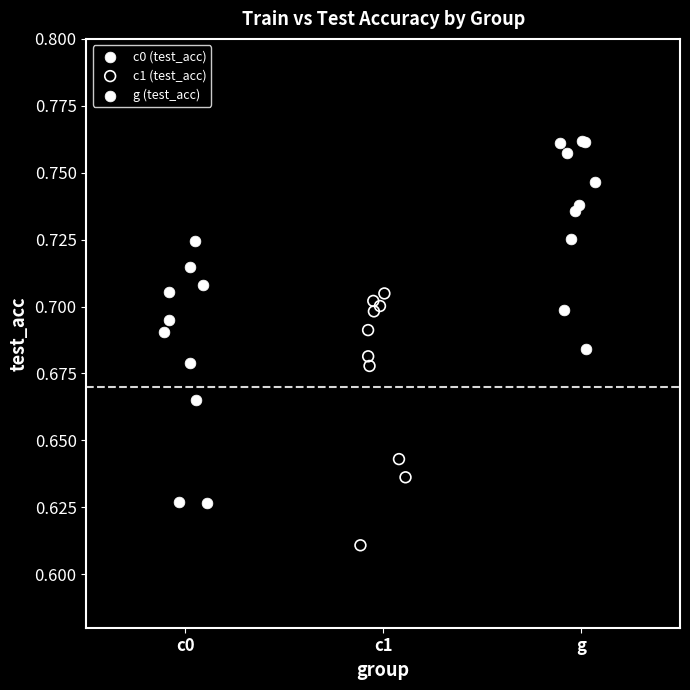

Which series contains the lowest Y value?

c1 (test_acc)